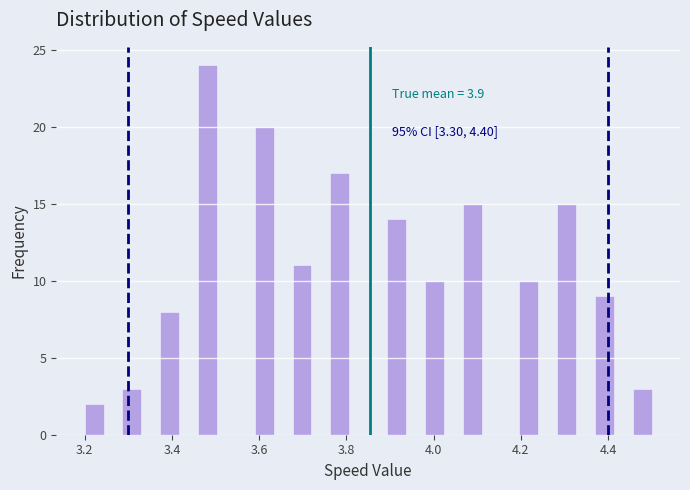

Read against the x-axis, roughly where is the centre of the tallest bar?

3.48